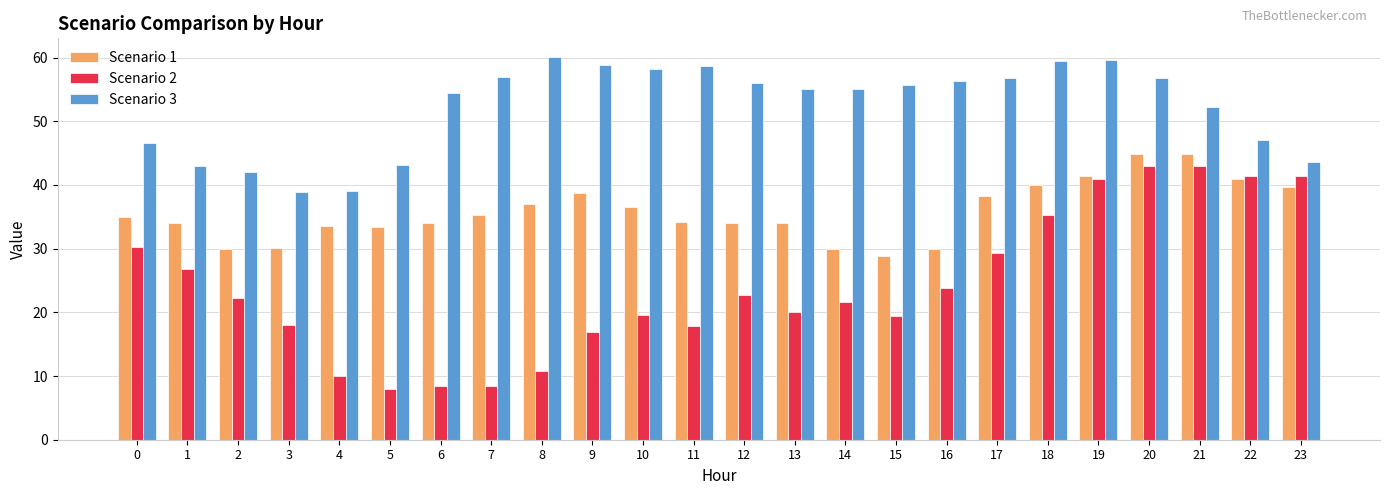

Read the Scenario 2 value at 20.

43.0